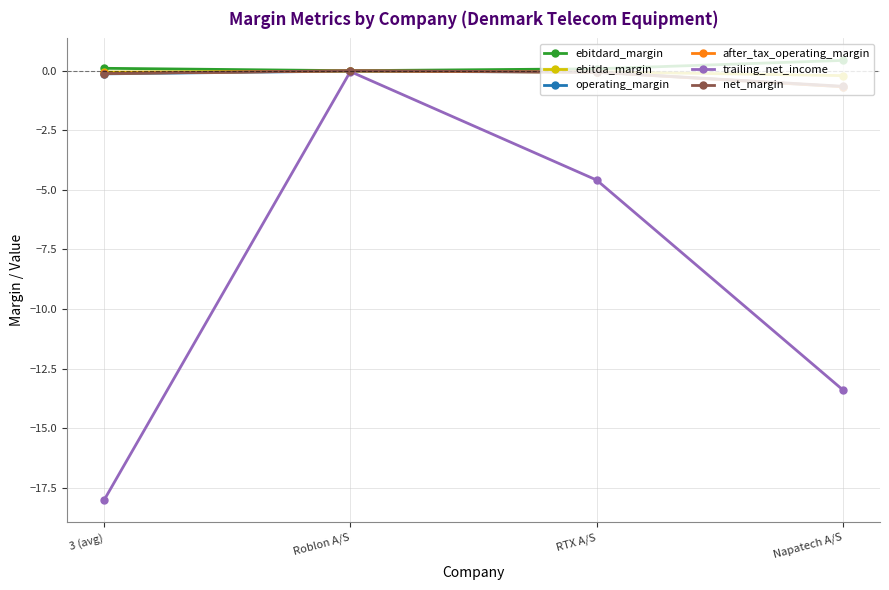

What is the difference between the highest and lowest values at 3 (avg)?

18.1